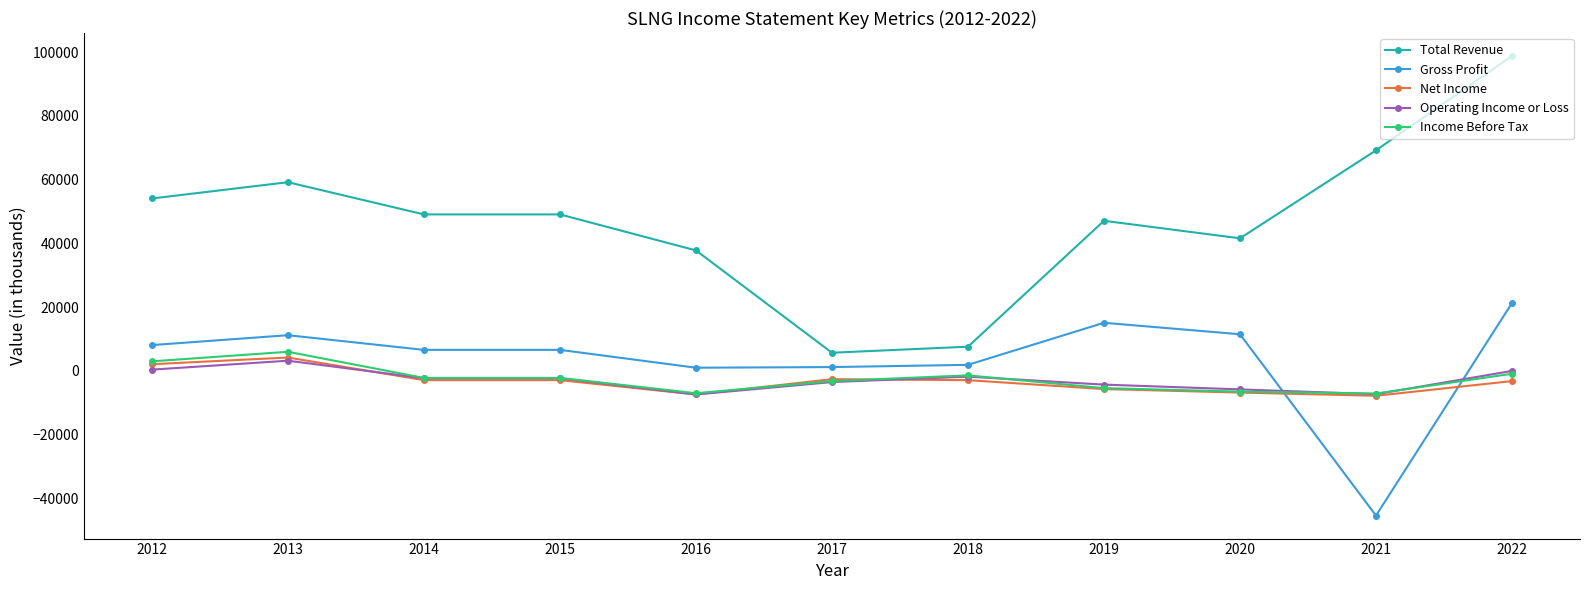

What is the difference between the highest and lowest values at 2020?

48400